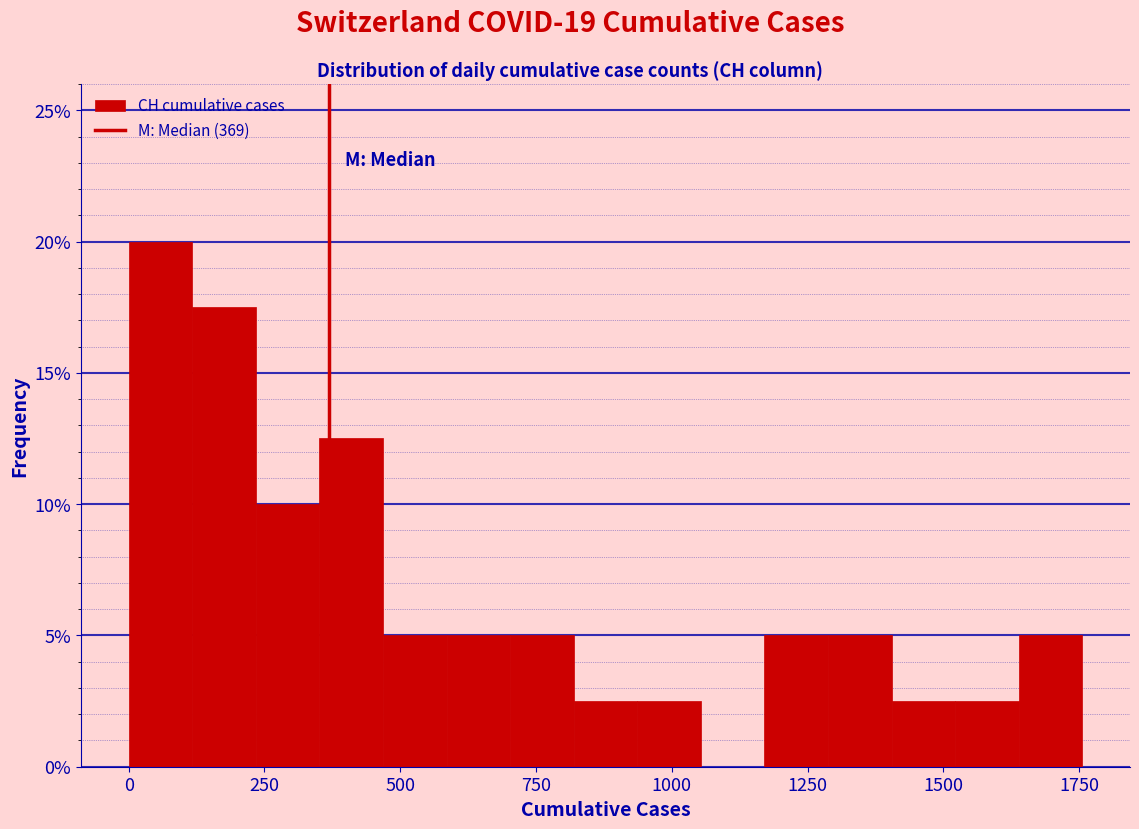

Around what value on the x-axis is the tallest bar? Give the approximate position of its centre, as read against the axis.

50